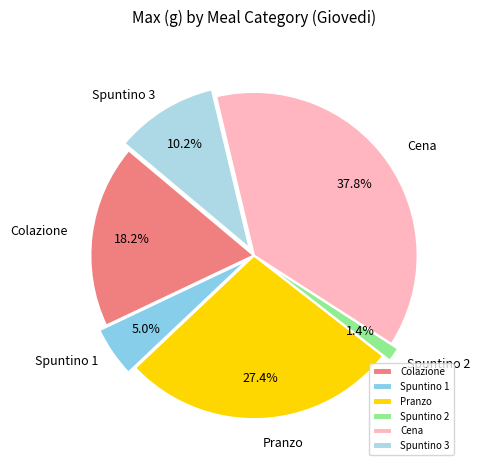

What is the smallest slice in the pie chart?

Spuntino 2